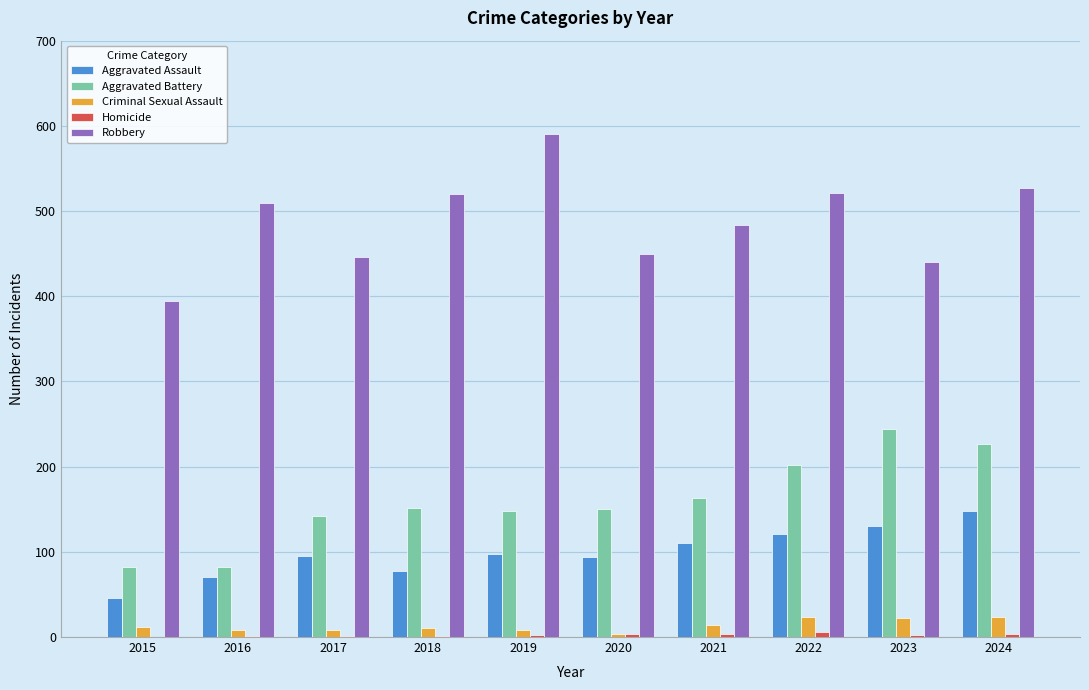

What is the total value across all series at 2017?

692